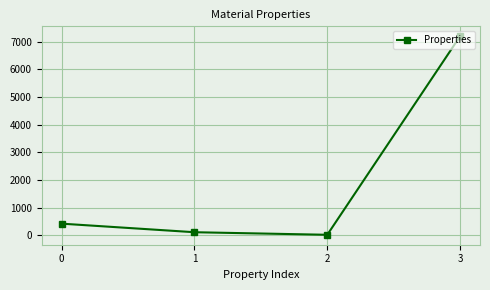

Does the chart display data point markers on the line(s)?

Yes